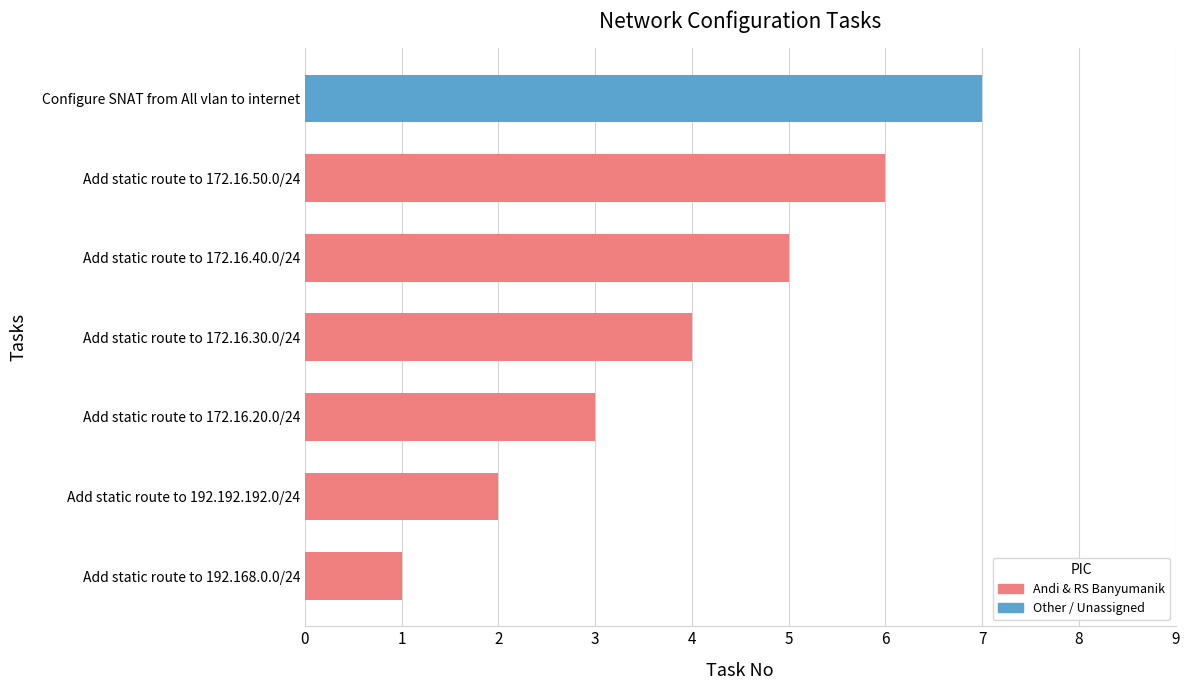

Are the bars horizontal?

Yes